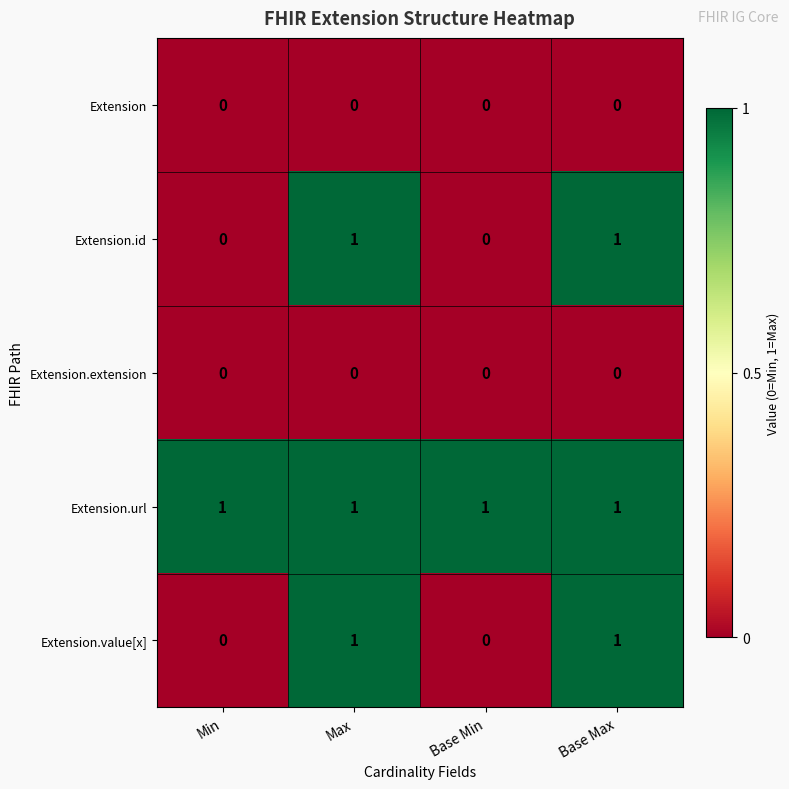

What is the spread (max minus min) of values at Base Max?

1